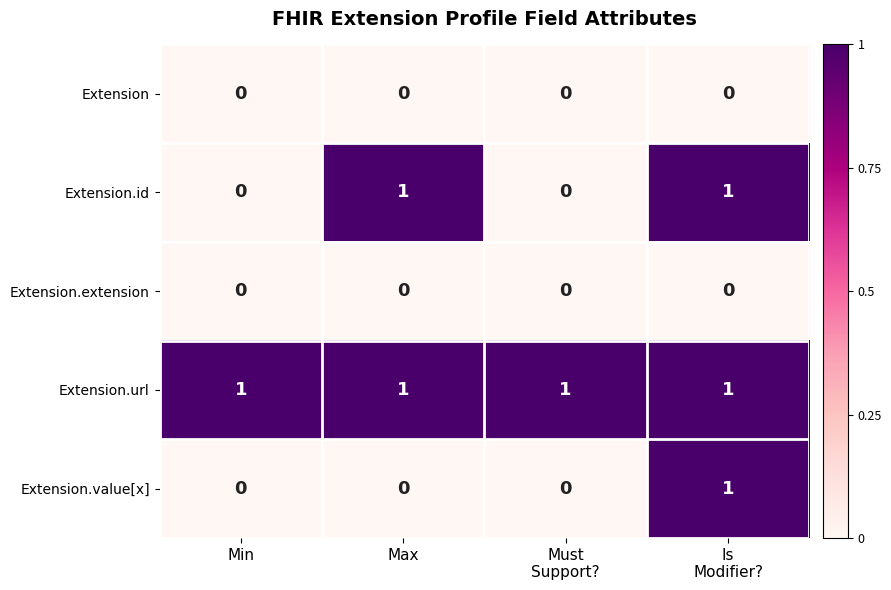

Which series has the largest total across all categories?

Extension.url